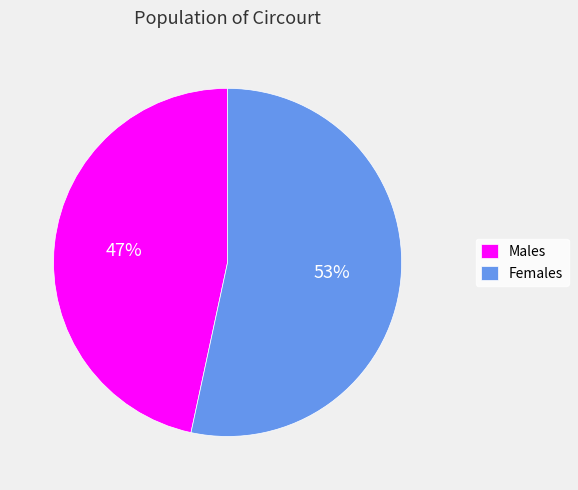

What is the ratio of the value at Females to the value at Males?

1.1